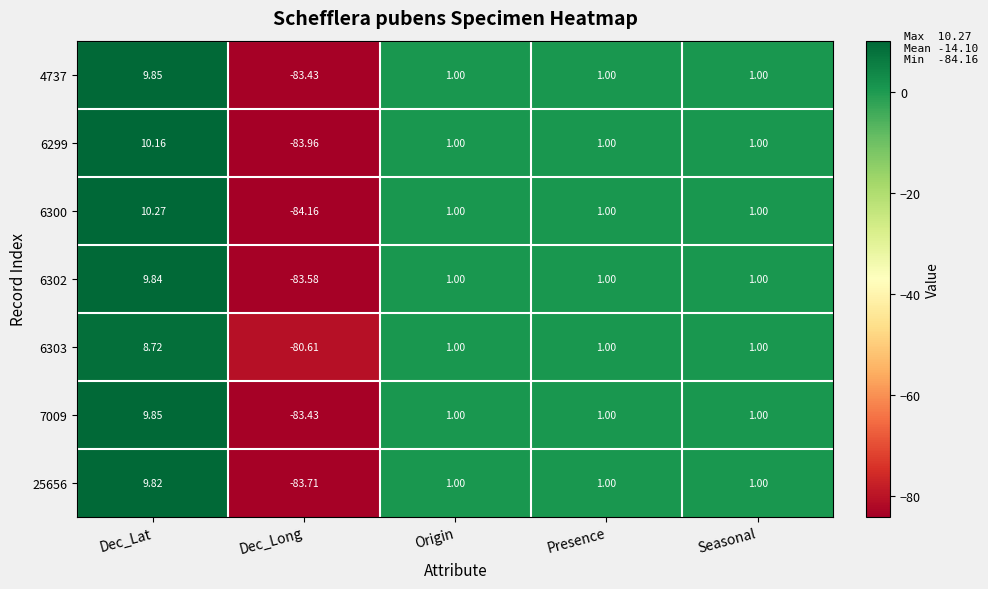

Which series has the largest range (max minus min)?

6300